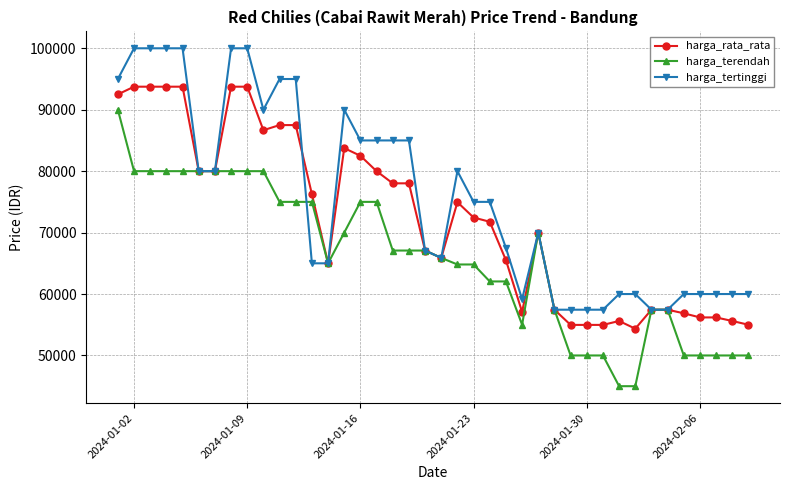

Which series has the largest total across all categories?

harga_tertinggi